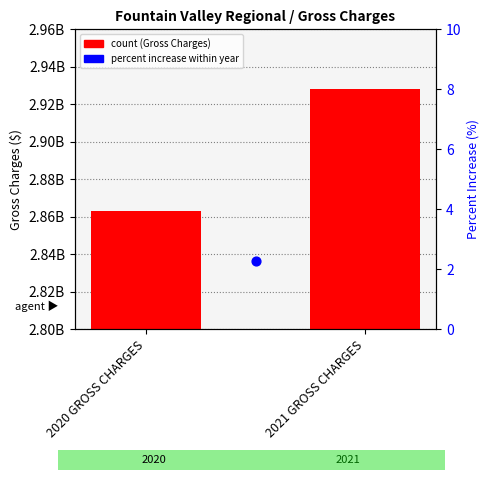

What is the change in value from 2020 GROSS CHARGES to 2021 GROSS CHARGES?

+64857144.5